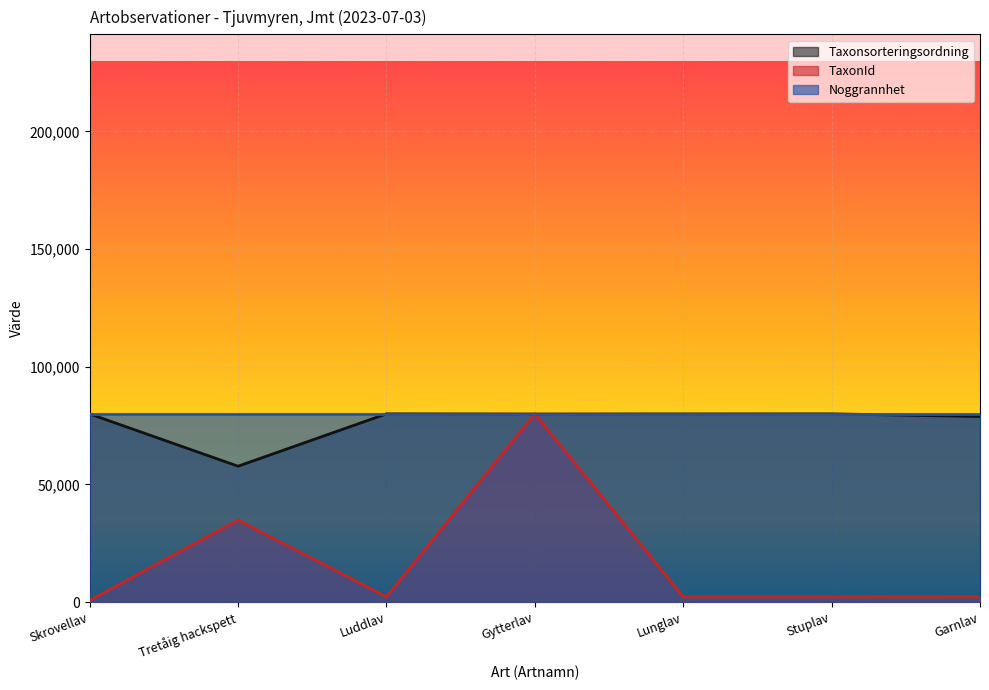

At which category does Taxonsorteringsordning reach its first local peak?

Luddlav